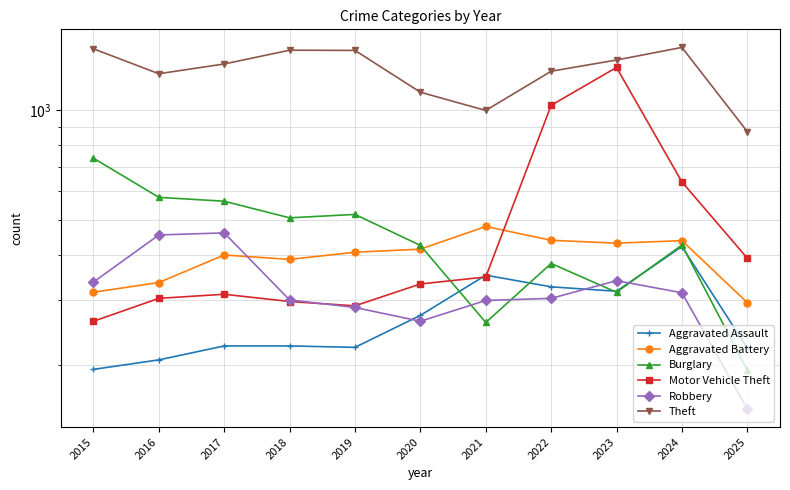

True or false: Theft has more than 1 interior local peaks.

True